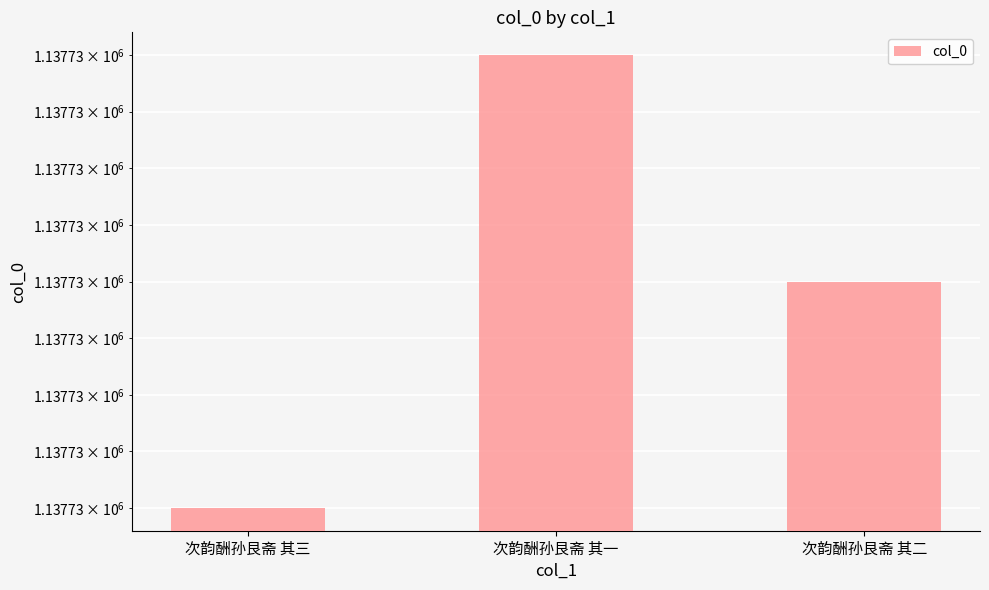

Reading right to left, list all the values displayed in this chart.

次韵酬孙艮斋 其二=1137731	次韵酬孙艮斋 其一=1137732	次韵酬孙艮斋 其三=1137730